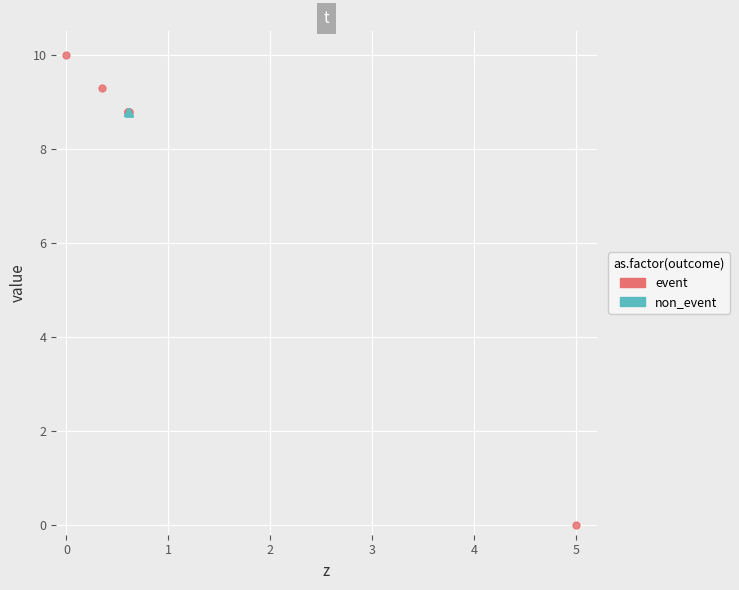

Which series reaches the minimum Y coordinate?

event